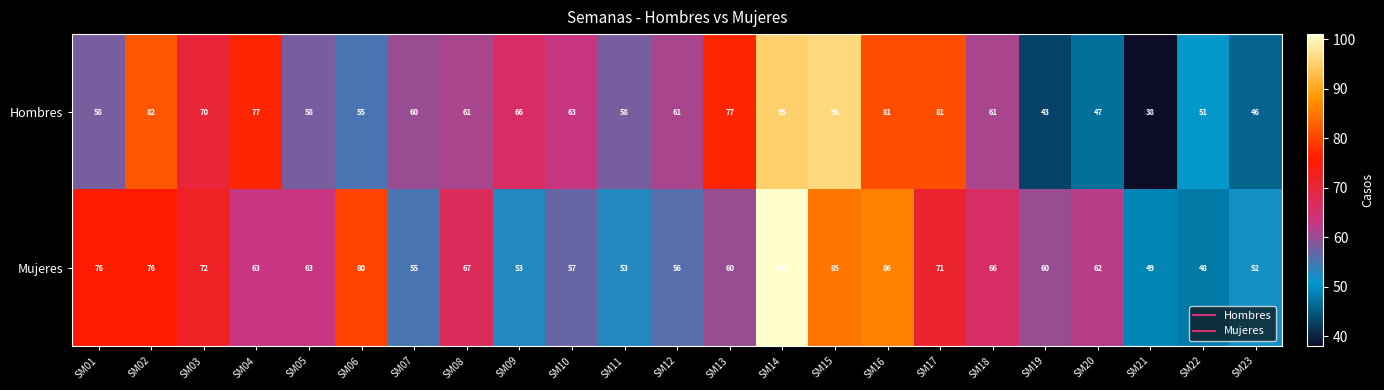

Which series changed the most between SM03 and SM13?

Mujeres